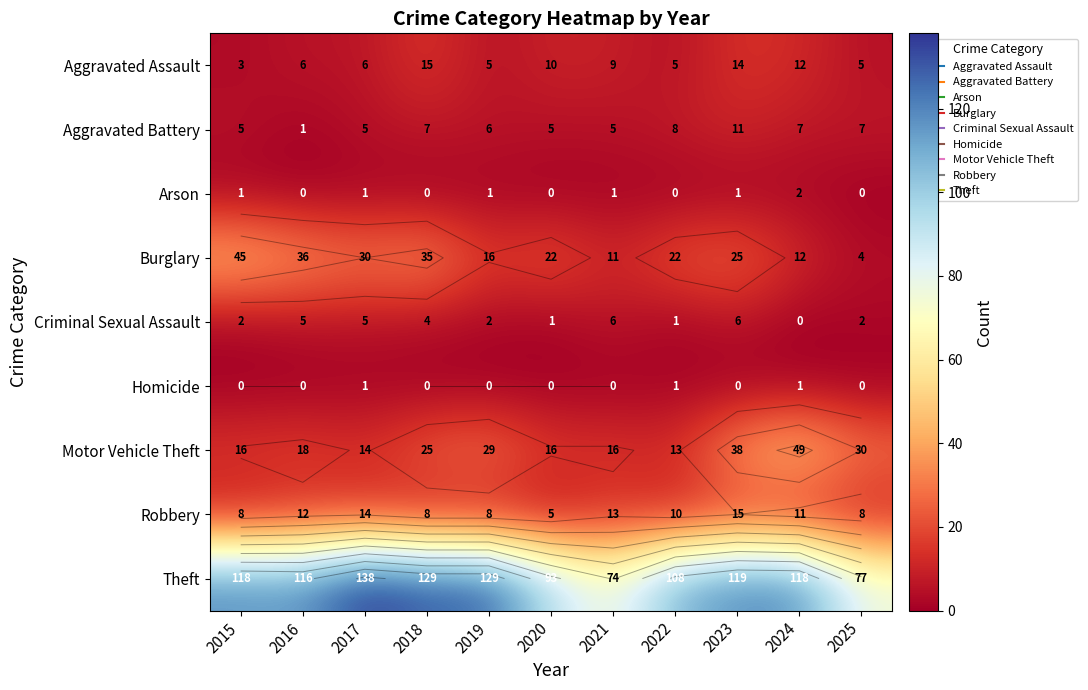

At which label does Motor Vehicle Theft first exceed 18?

2018